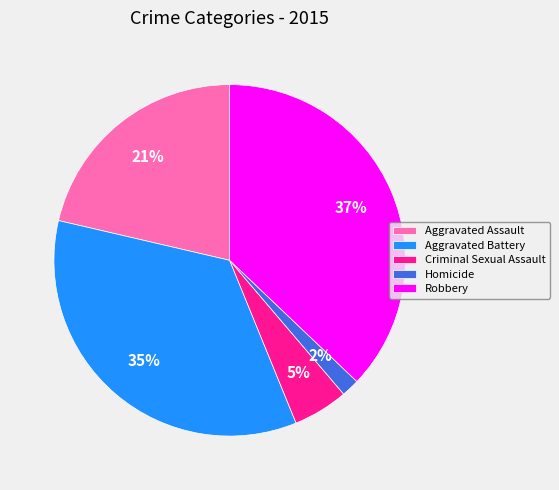

To the nearest percent, what portion does Criminal Sexual Assault represent?

5%